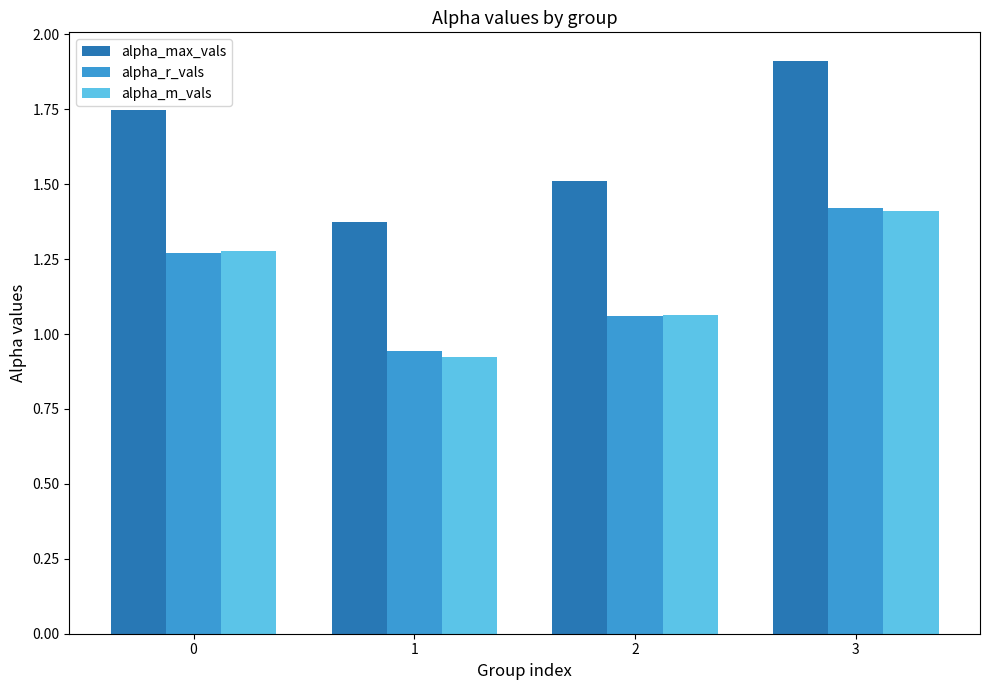

At which label does alpha_max_vals reach its peak?

3